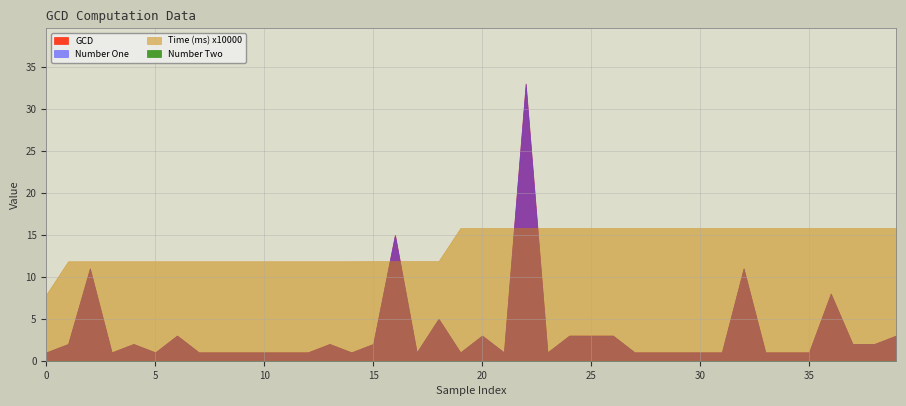

Rank the categories by GCD value from highest to lowest.

22, 16, 2, 32, 36, 18, 6, 20, 24, 25, 26, 39, 1, 4, 13, 15, 37, 38, 0, 3, 5, 7, 8, 9, 10, 11, 12, 14, 17, 19, 21, 23, 27, 28, 29, 30, 31, 33, 34, 35